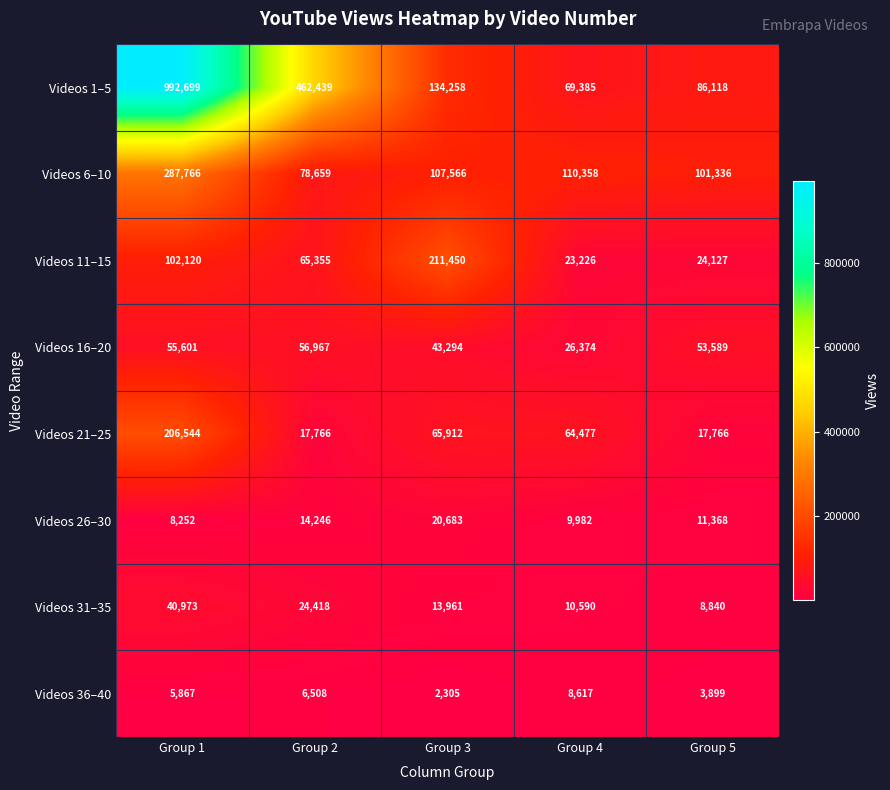

Read the Videos 1–5 value at Group 2, to the nearest 50.

462450